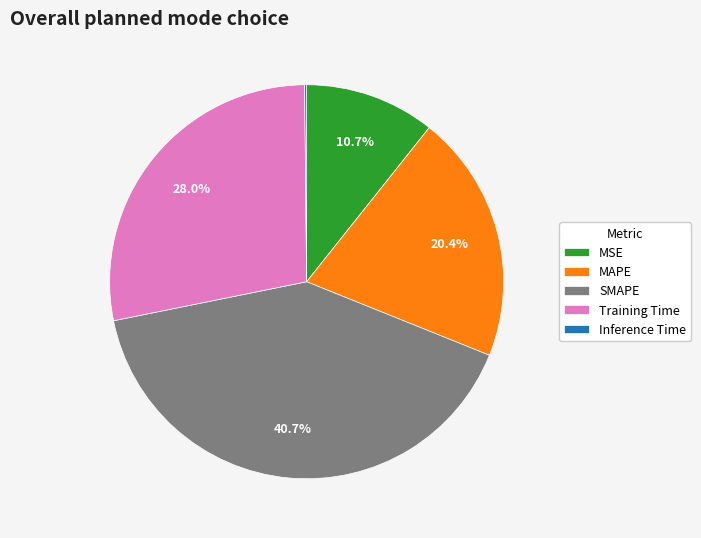

Is there a majority slice in this chart?

No